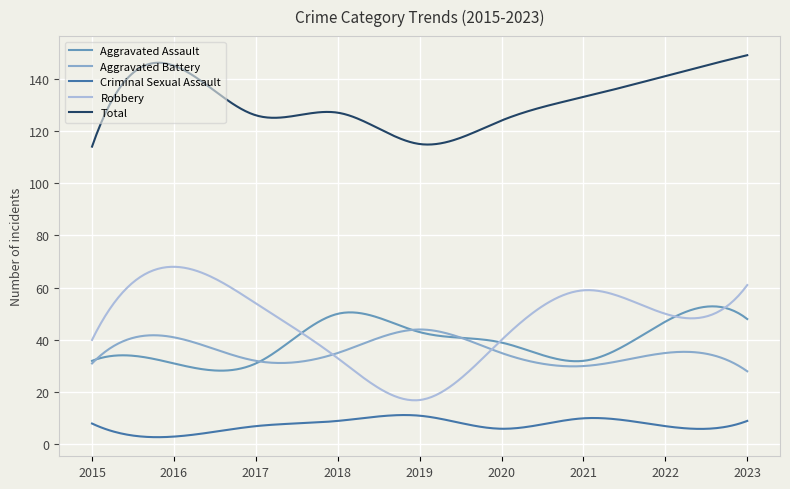

How many lines are shown in the chart?

5